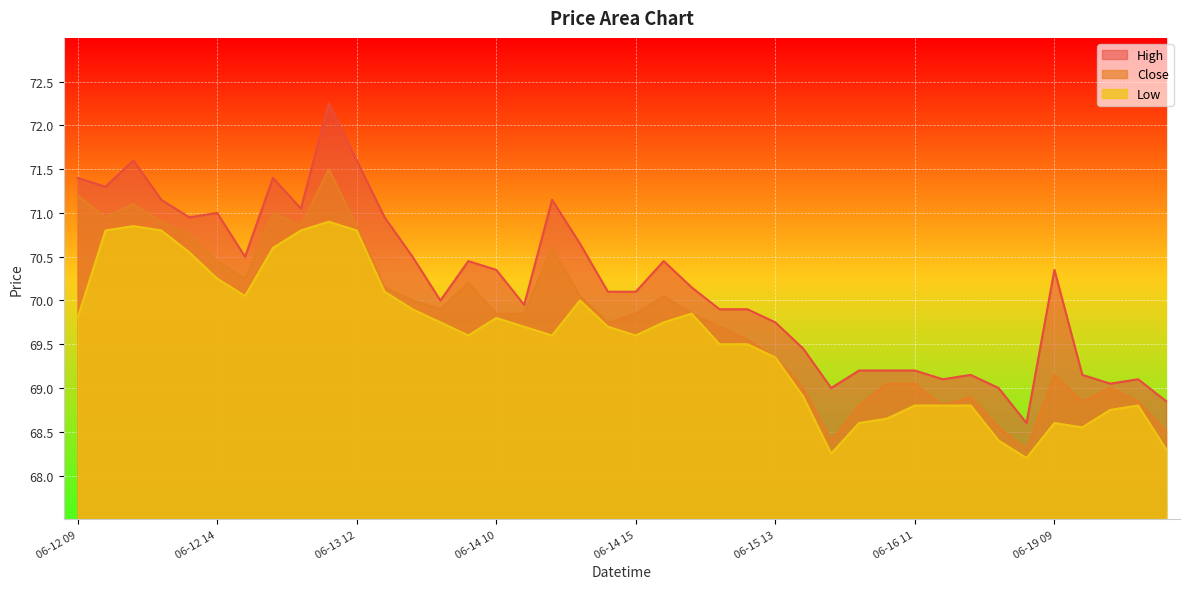

True or false: High and Close cross at least once.

False